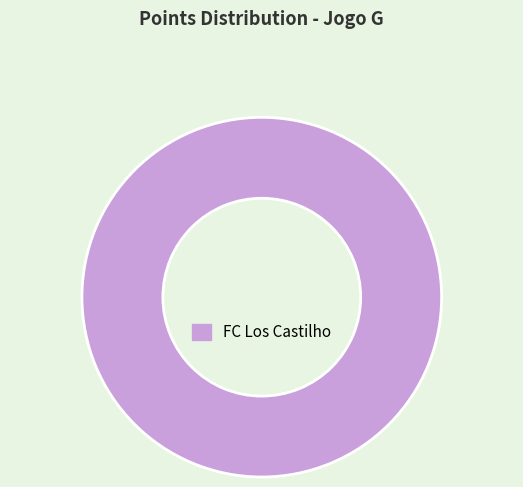

The FC Los Castilho slice represents 100% of the pie. True or false?

True